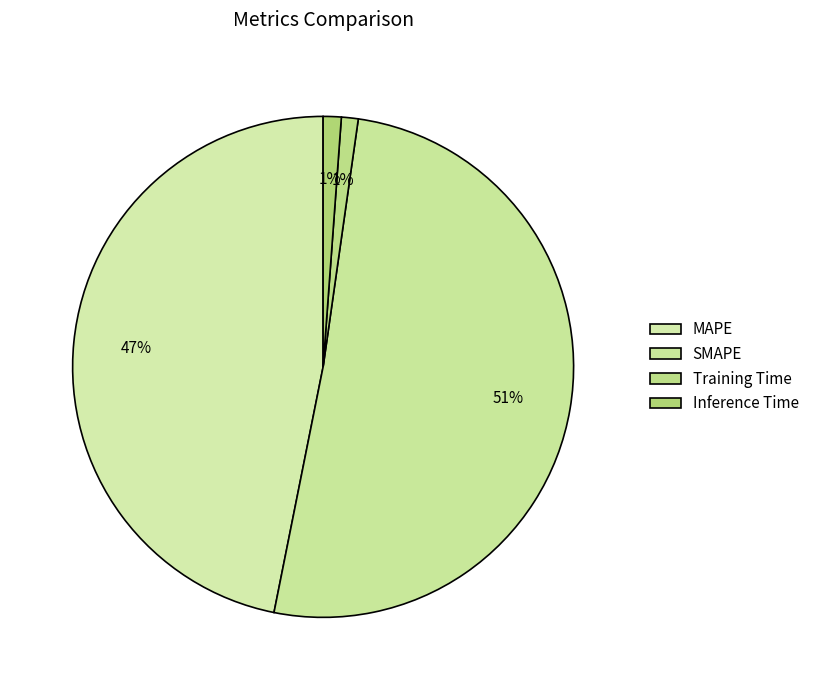

What portion of the pie excludes SMAPE?

49.1%